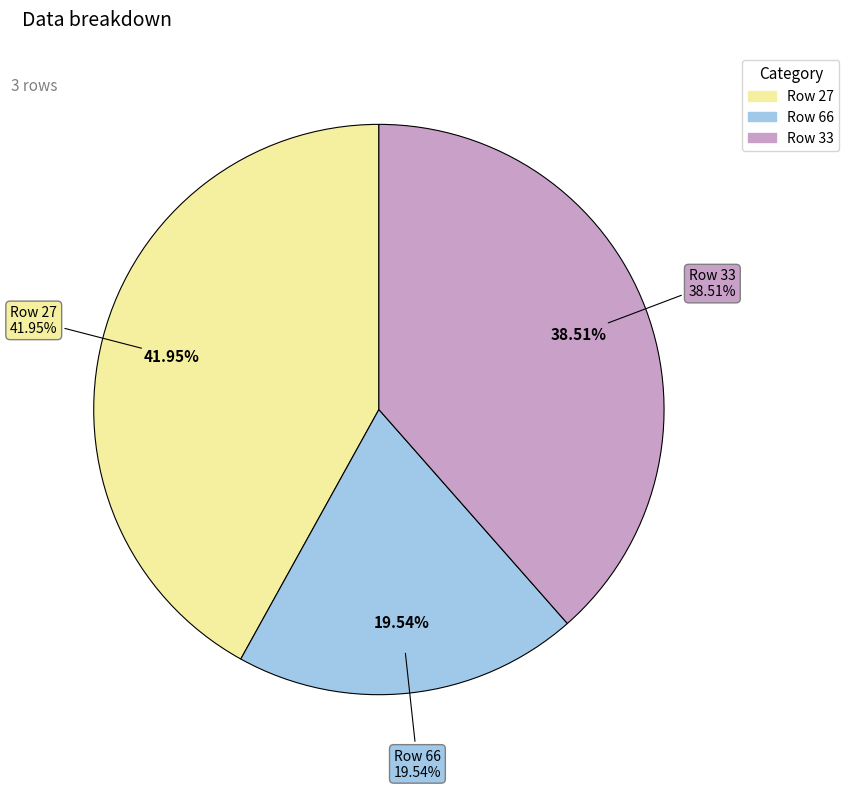

Does any single category account for the majority?

No